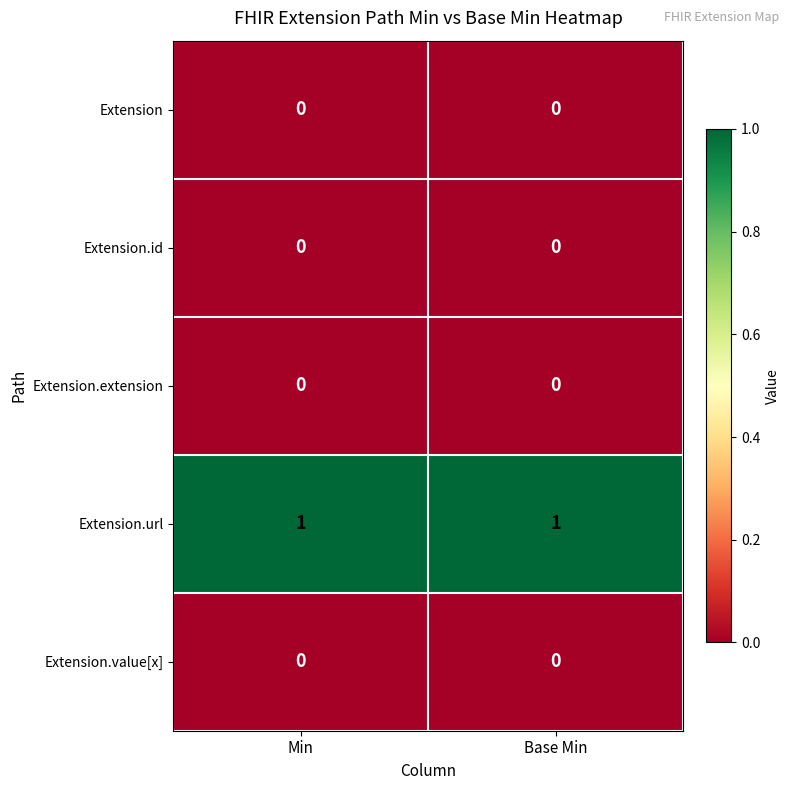

The Extension.url series shows 1 at Min. True or false?

True